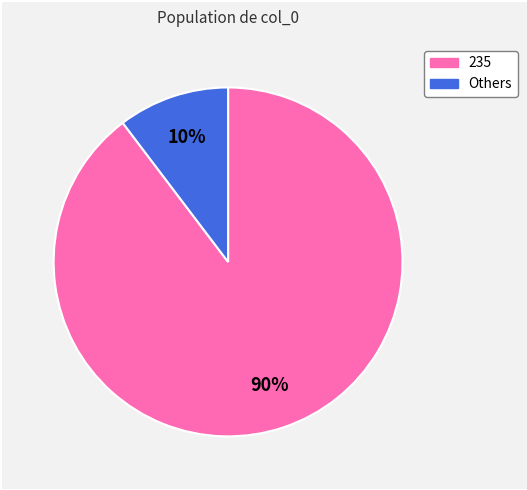

To the nearest percent, what is the average slice percentage?

50%